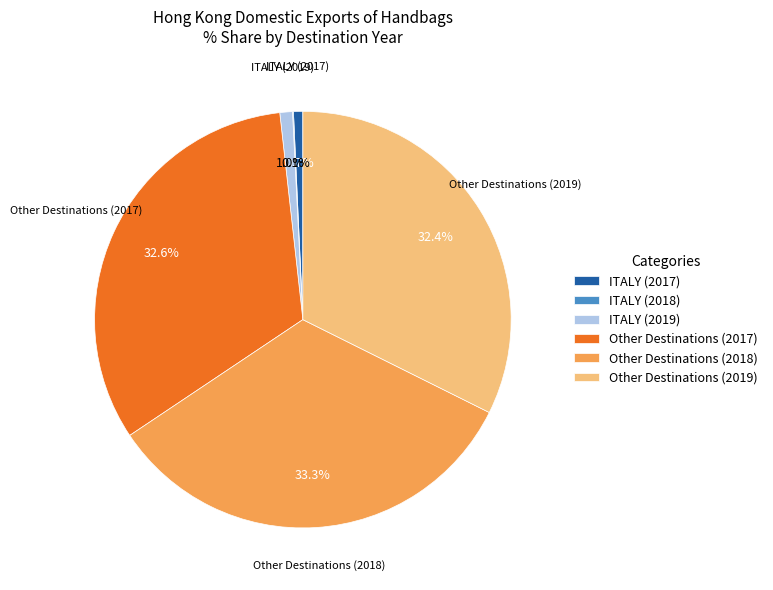

Is the sum of Other Destinations (2019) and ITALY (2017) greater than half?

No